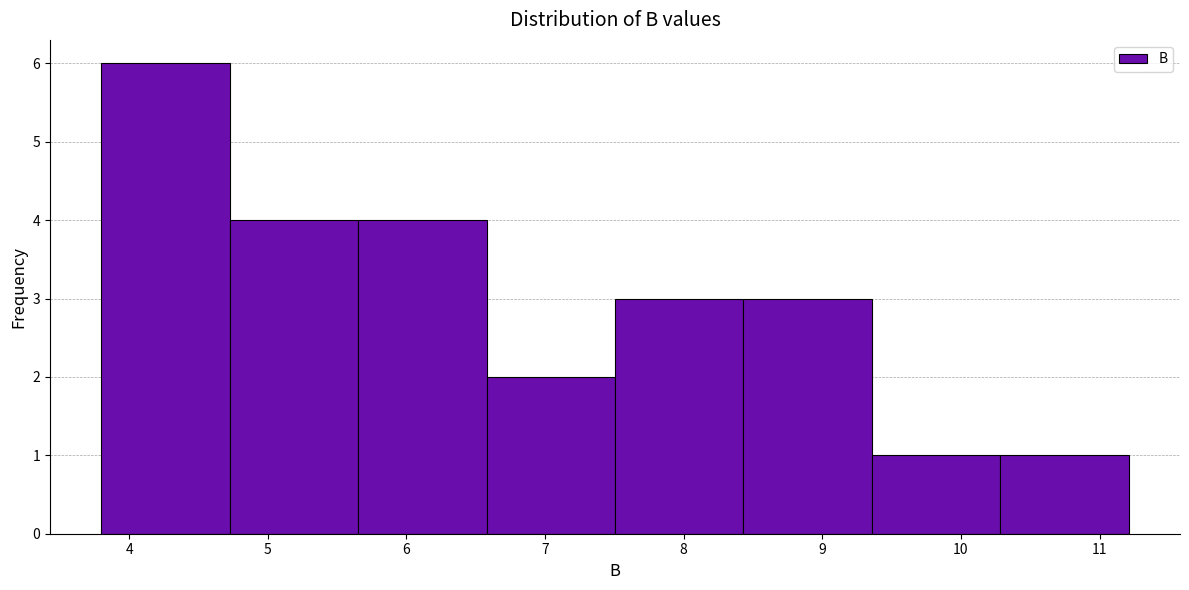

Reading left to right, transcribe this chart: for each bar, give the range it covers on the x-axis and its height. Neither the bar edges nor the heights are printed on the chart, so give them approximately, as read against the axes.

3.8 to 4.7: 6
4.7 to 5.7: 4
5.7 to 6.6: 4
6.6 to 7.5: 2
7.5 to 8.4: 3
8.4 to 9.4: 3
9.4 to 10.3: 1
10.3 to 11.2: 1